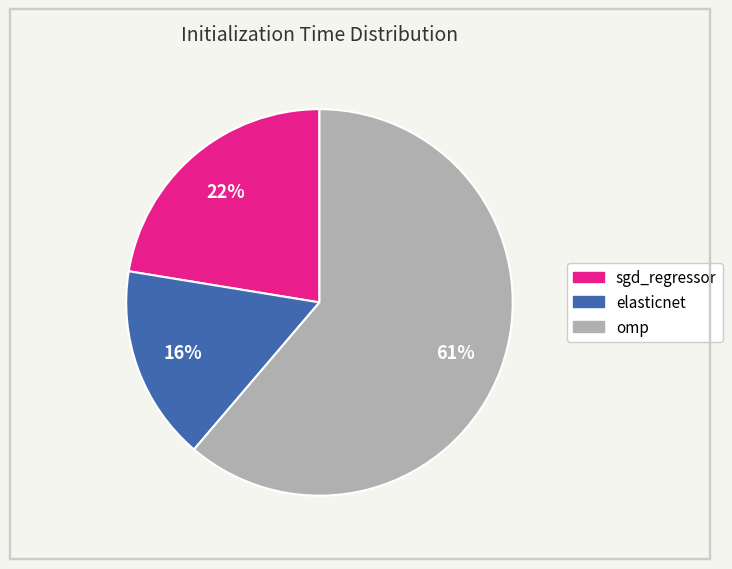

To the nearest percent, what portion does elasticnet represent?

16%